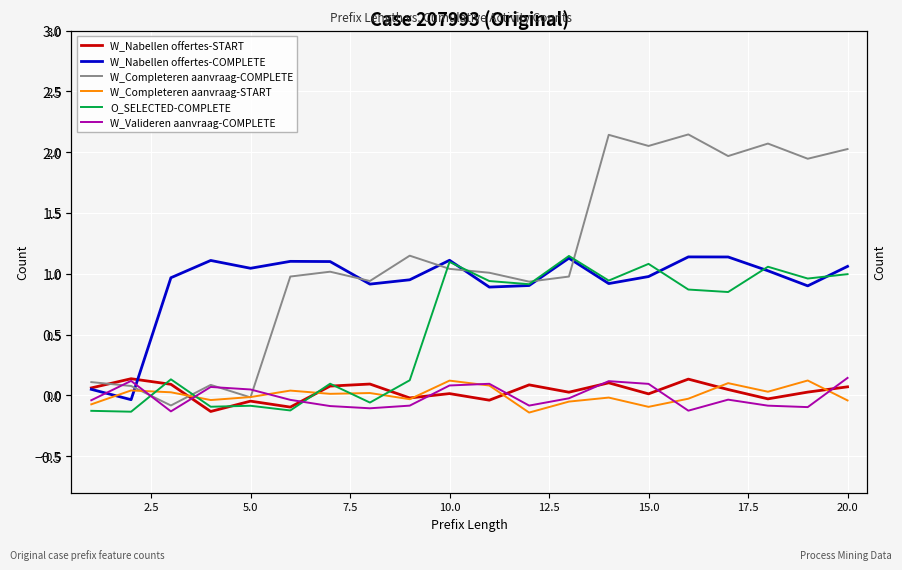

Does the chart display data point markers on the line(s)?

No